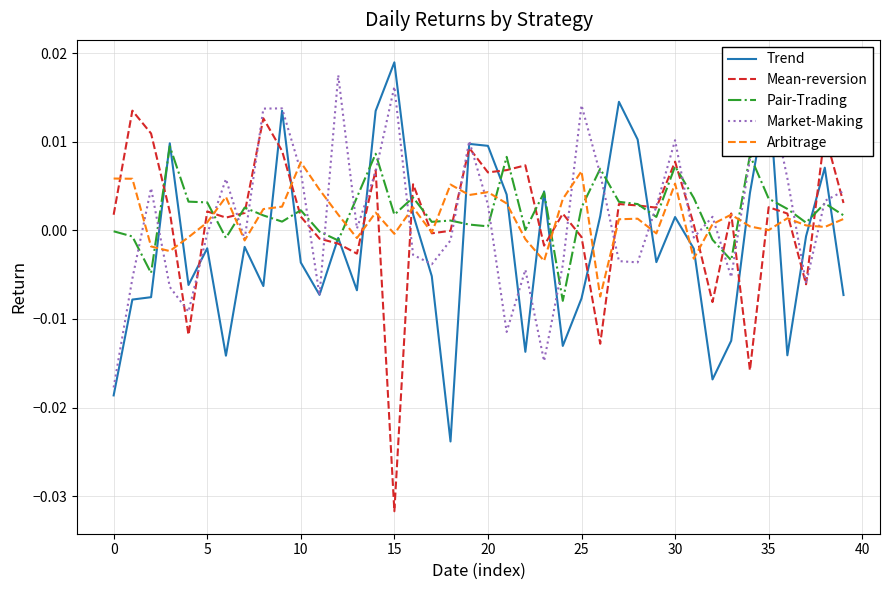

True or false: Arbitrage and Trend cross at least once.

True